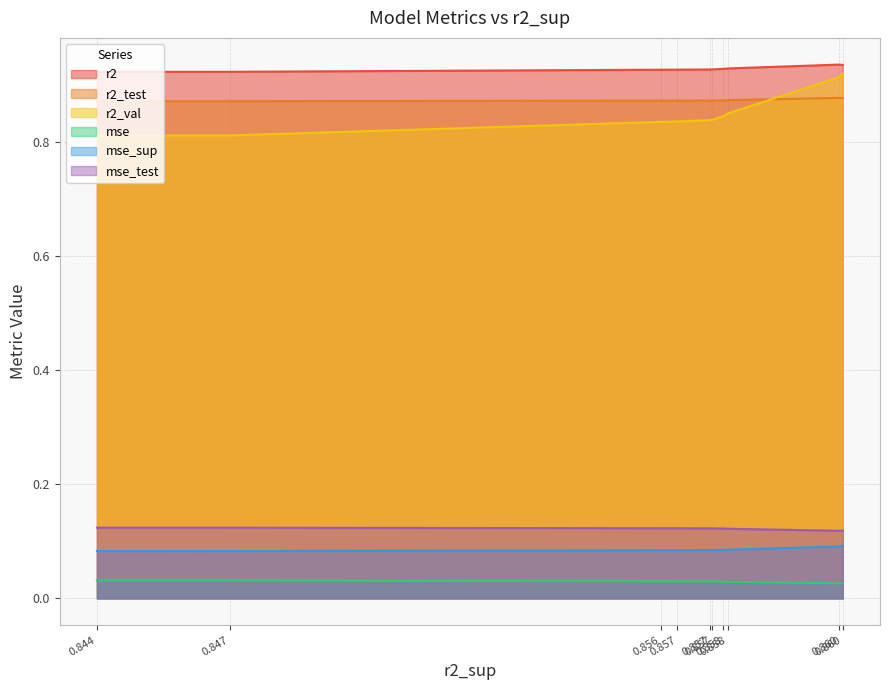

Does the chart have visible grid lines?

Yes